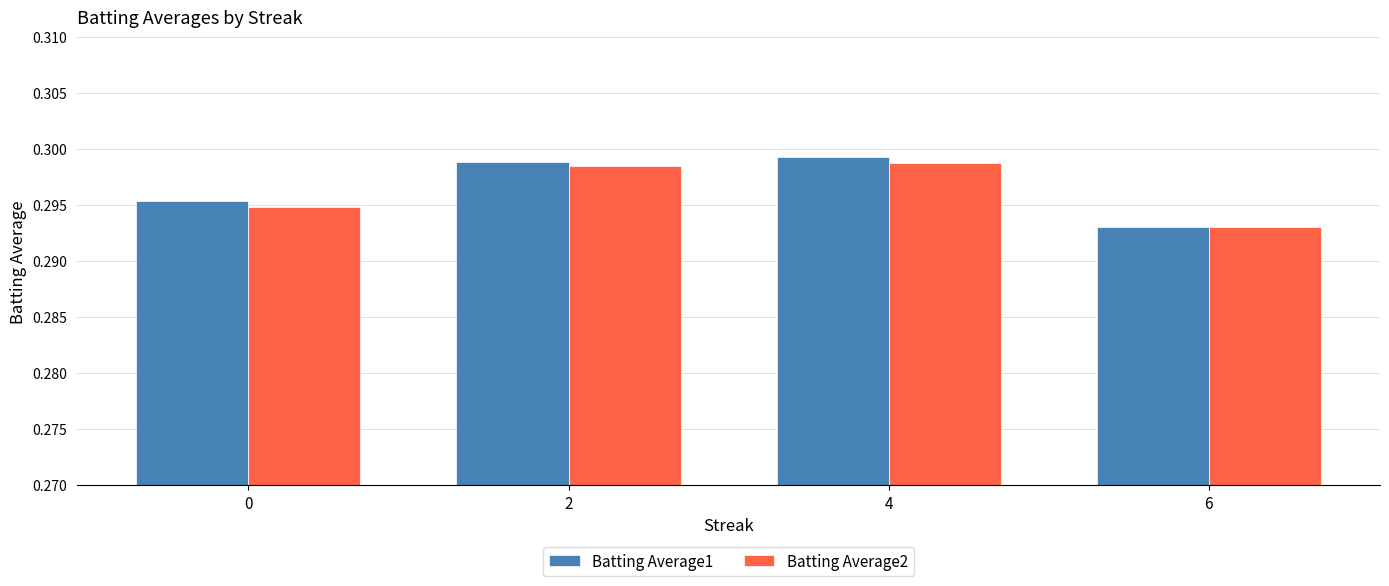

Which series changed the most between 0 and 6?

Batting Average1